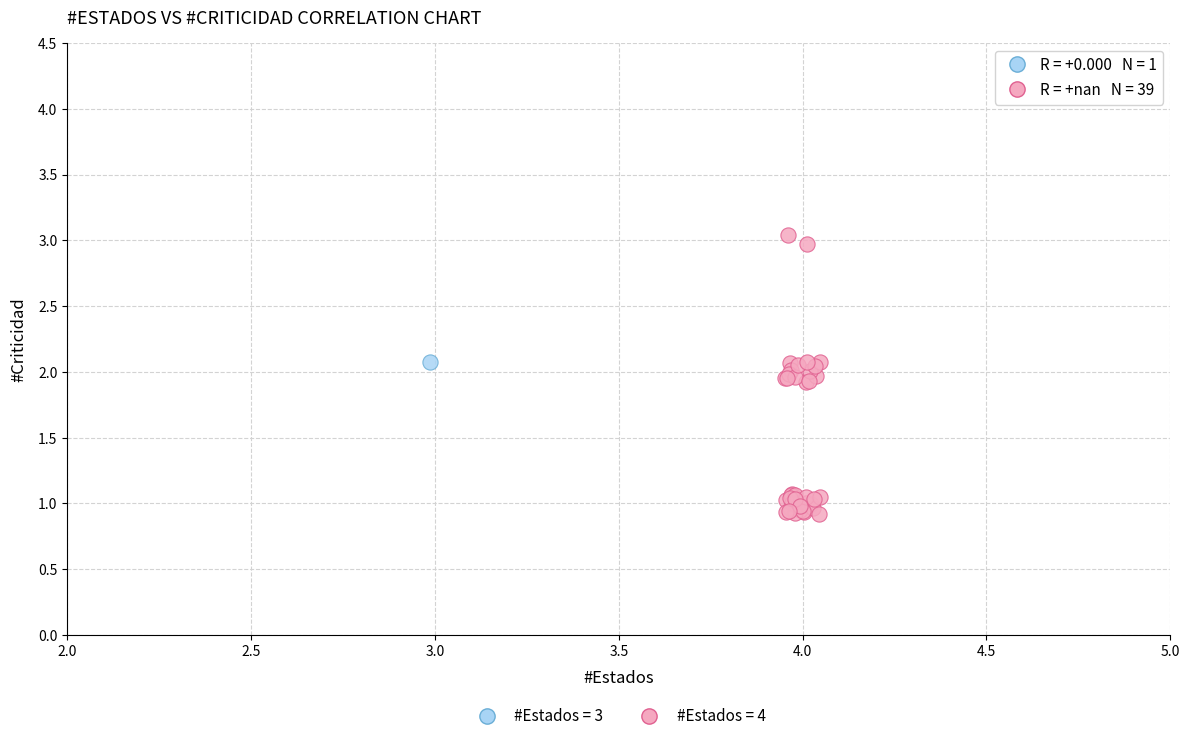

What are all the series names shown in the legend?

#Estados = 3, #Estados = 4